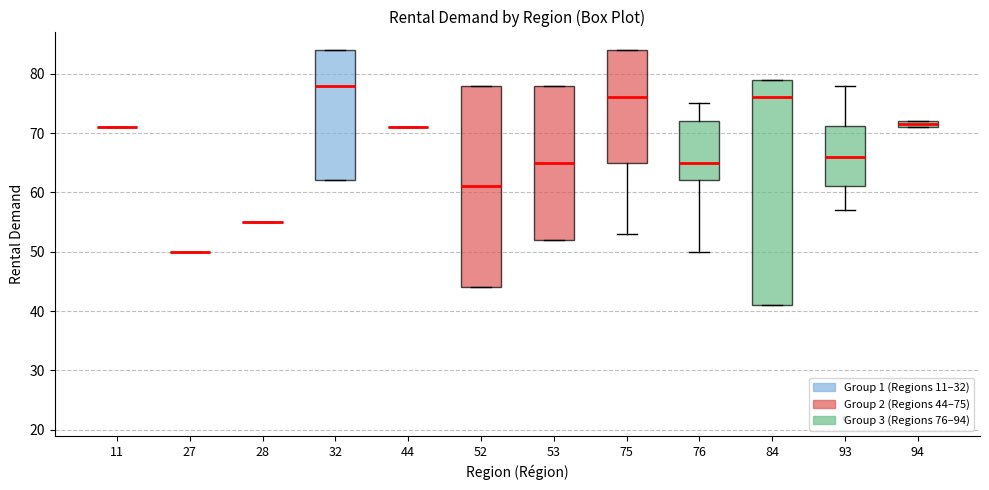

Which box is the tallest, from its lower edge to its upper edge?

84